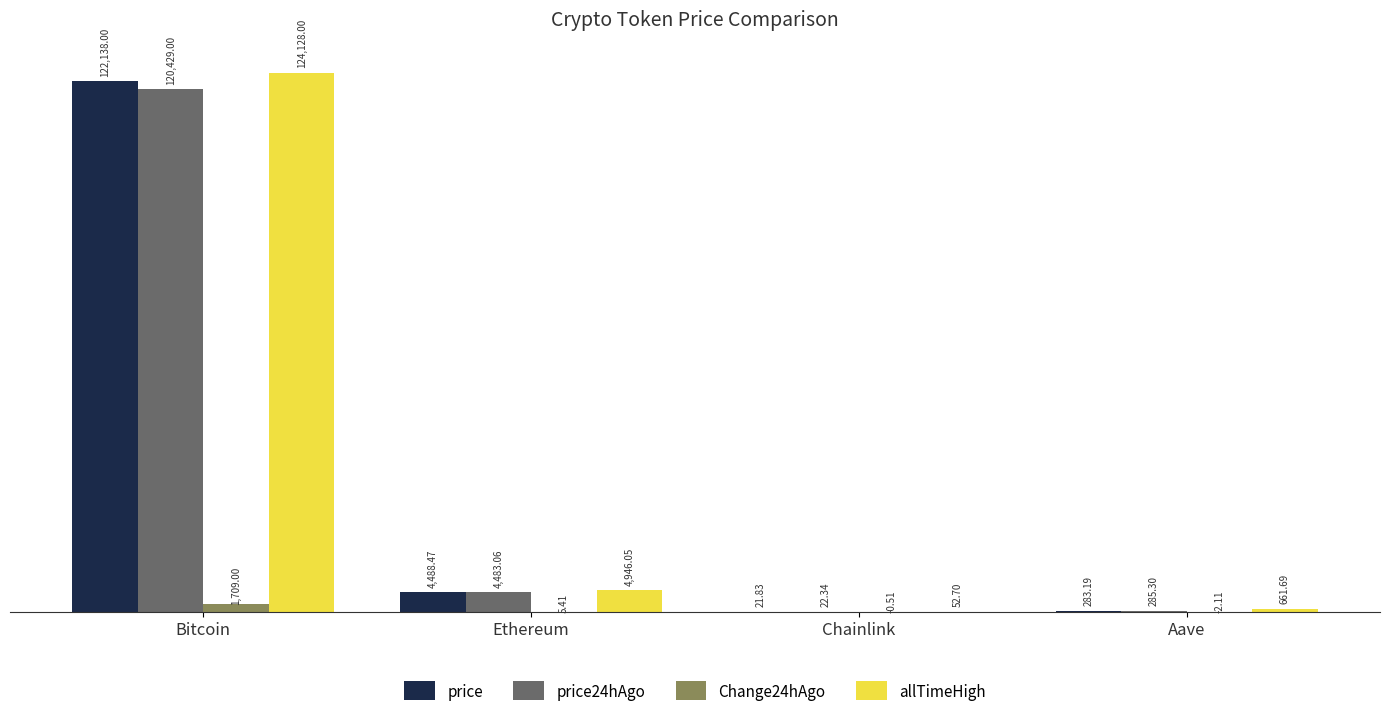

At which category does the chart reach its peak across all series?

Bitcoin